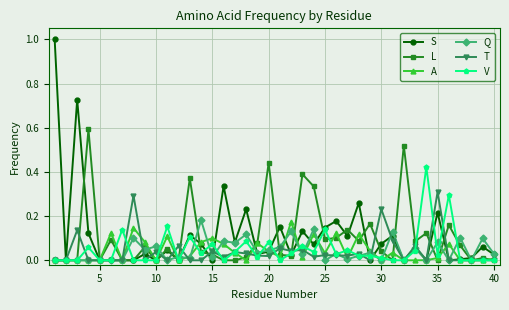

What are all the series names shown in the legend?

S, L, A, Q, T, V